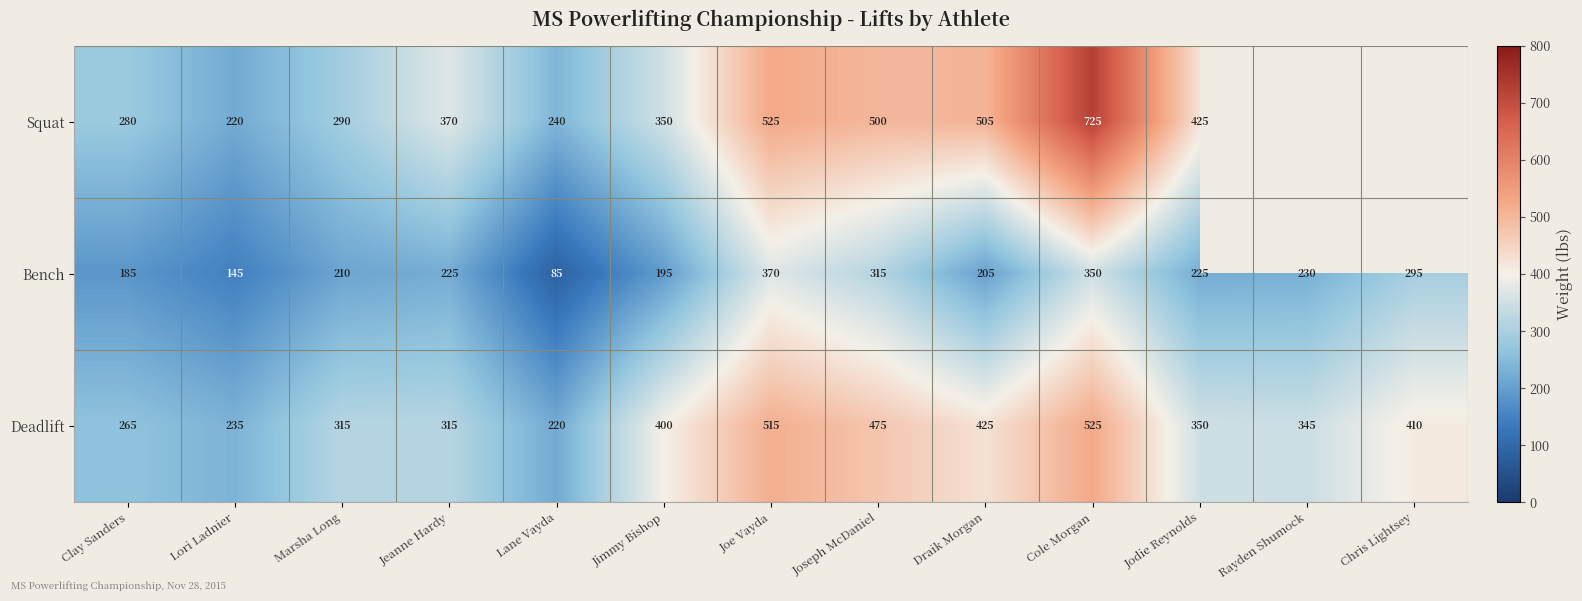

Where is Deadlift nearest to the value 372?

Jodie Reynolds